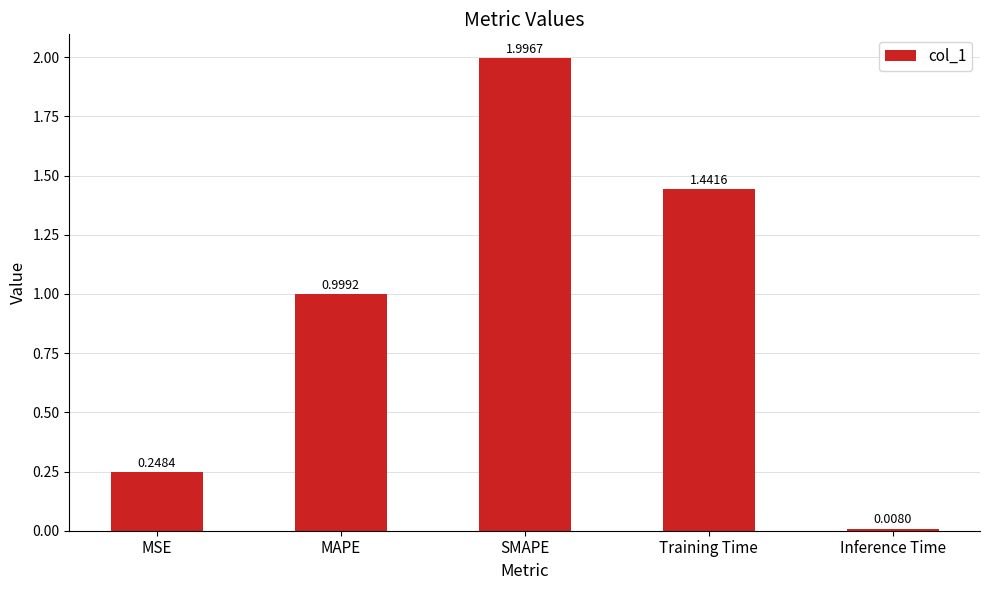

Approximately how many times larger is the value at MSE compared to SMAPE?

0.1